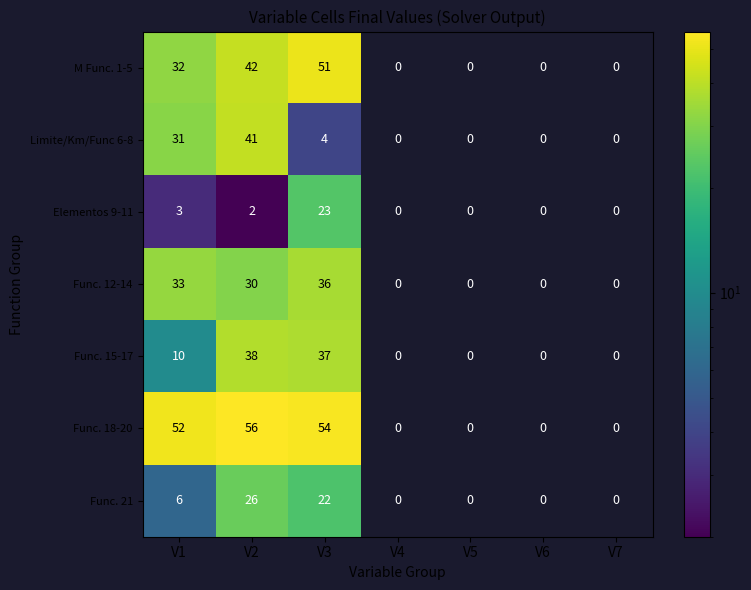

What is the difference between the maximum and minimum values in the M Func. 1-5 series?

51